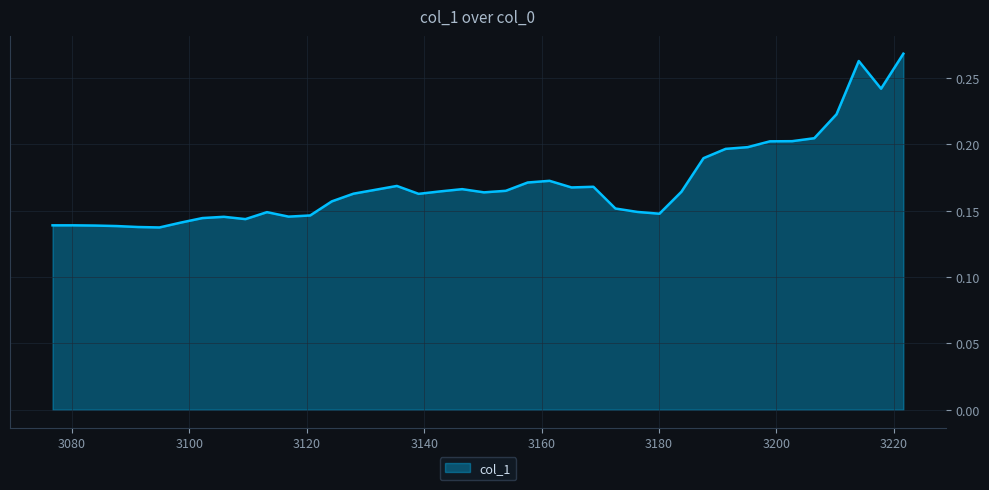

What is the value of the 18th point from the left?

0.2